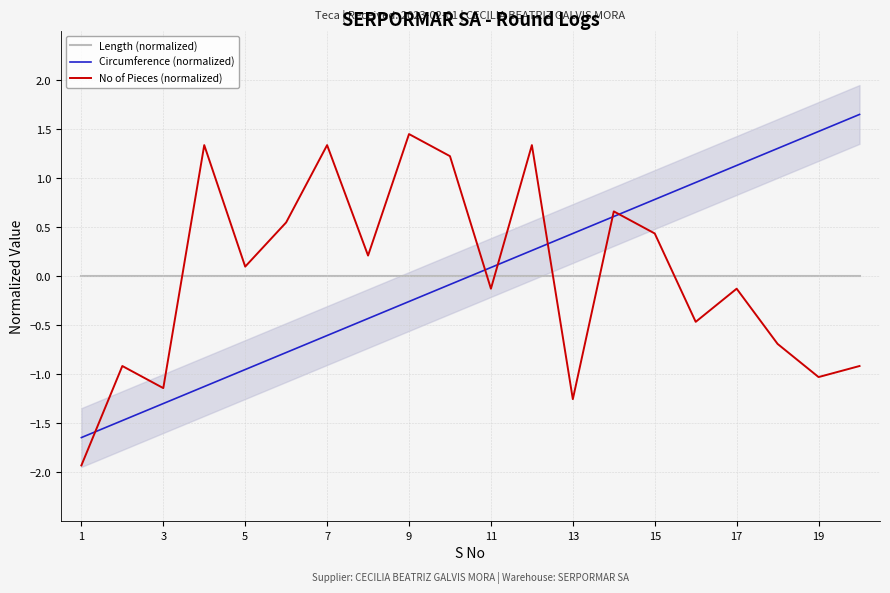

Reading left to right, what are all the values shown in this chart?

Length (normalized): 0.0	0.0	0.0	0.0	0.0	0.0	0.0	0.0	0.0	0.0	0.0	0.0	0.0	0.0	0.0	0.0	0.0	0.0	0.0	0.0
Circumference (normalized): -1.6	-1.5	-1.3	-1.1	-1.0	-0.8	-0.6	-0.4	-0.3	-0.1	0.1	0.3	0.4	0.6	0.8	1.0	1.1	1.3	1.5	1.6
No of Pieces (normalized): -1.9	-0.9	-1.1	1.3	0.1	0.5	1.3	0.2	1.4	1.2	-0.1	1.3	-1.3	0.7	0.4	-0.5	-0.1	-0.7	-1.0	-0.9